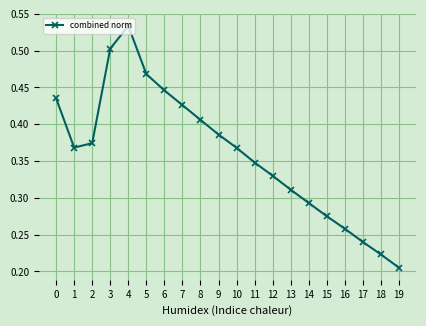

How many lines are shown in the chart?

1